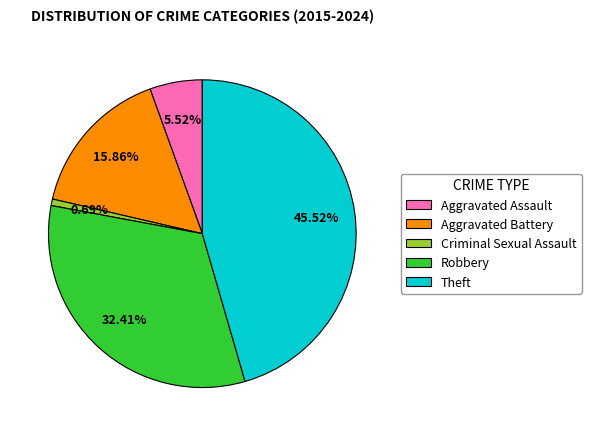

What portion of the pie excludes Criminal Sexual Assault?

99.3%